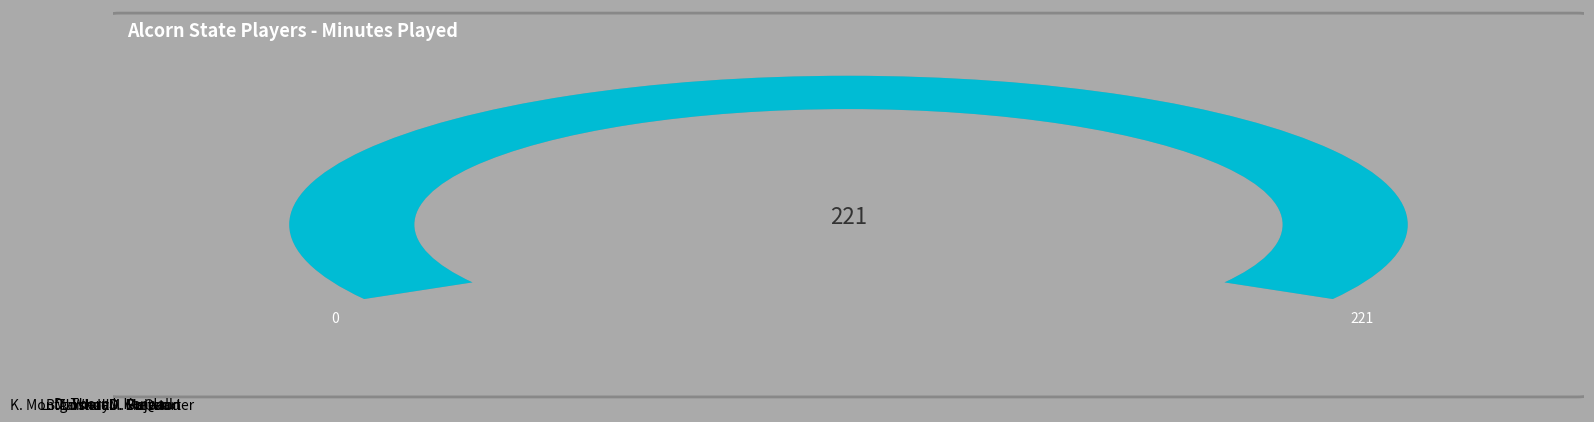

Which category has the smallest portion of the pie?

D. Carter